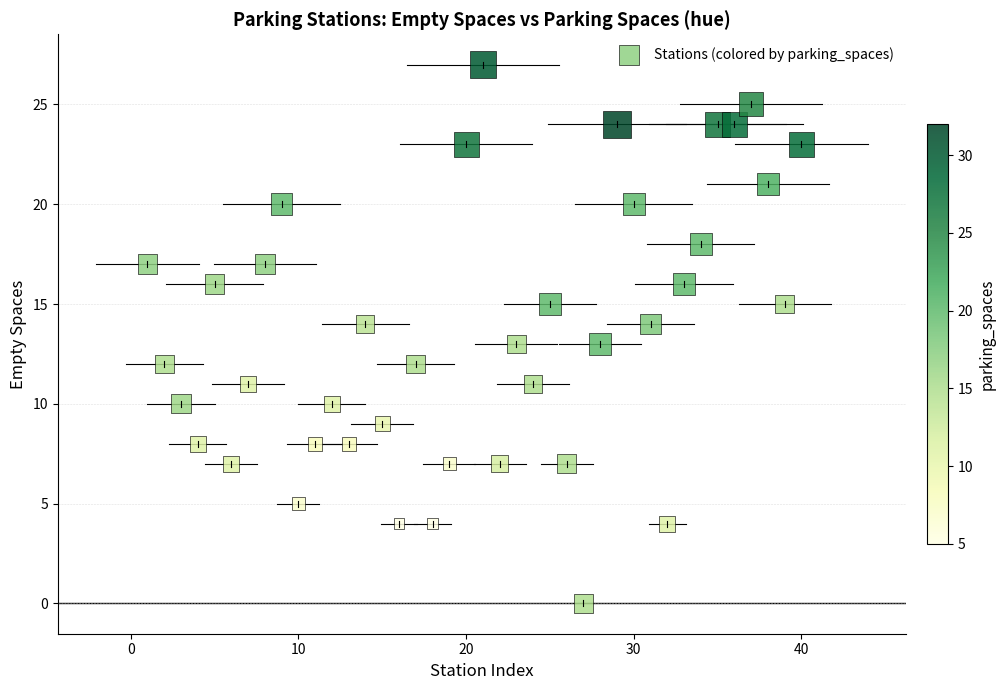

What is the range of Y values (max minus min)?

27